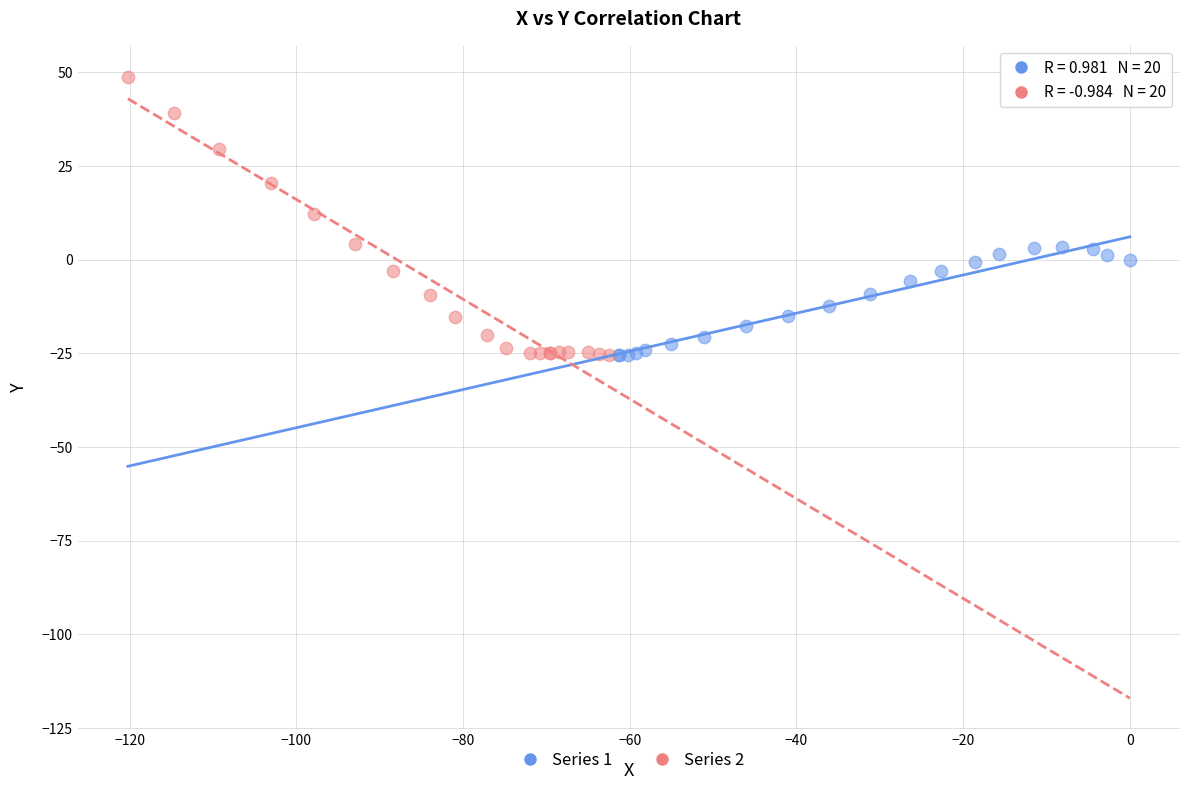

What are all the series names shown in the legend?

Series 1, Series 2